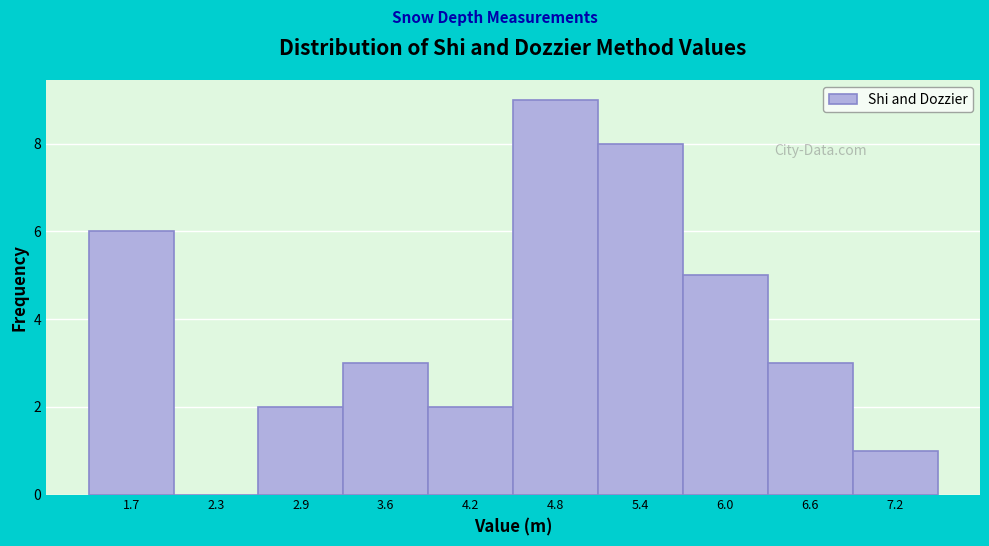

Reading right to left, transcribe all the data shown in this chart.

7.2=1	6.6=3	6.0=5	5.4=8	4.8=9	4.2=2	3.6=3	2.9=2	2.3=0	1.7=6